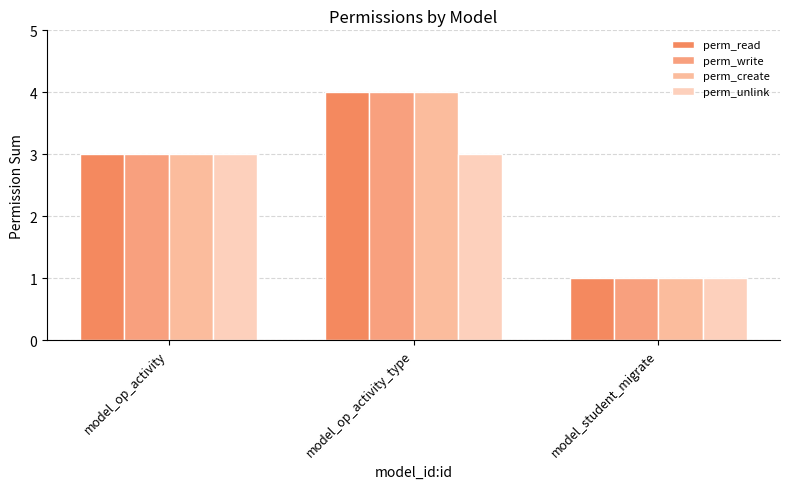

Does the chart contain stacked bars?

No